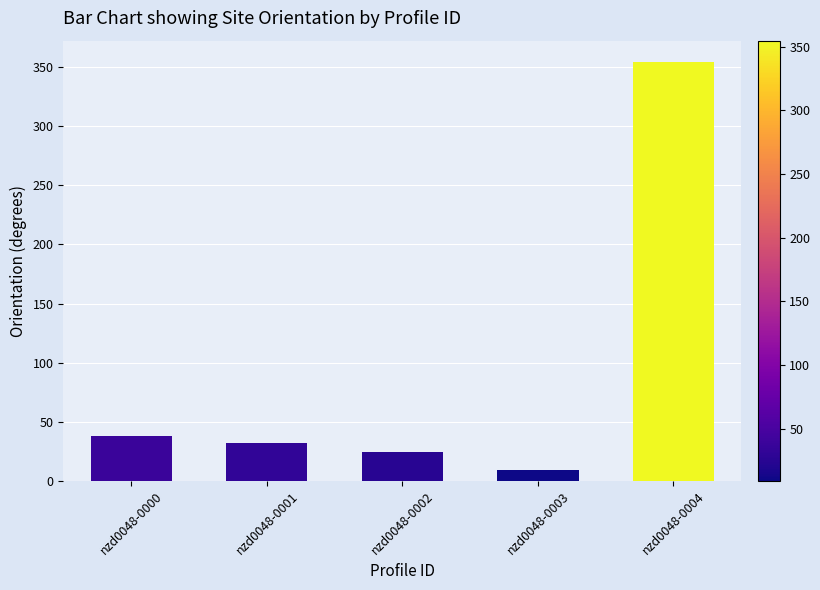

Rank the categories by value from highest to lowest.

nzd0048-0004, nzd0048-0000, nzd0048-0001, nzd0048-0002, nzd0048-0003